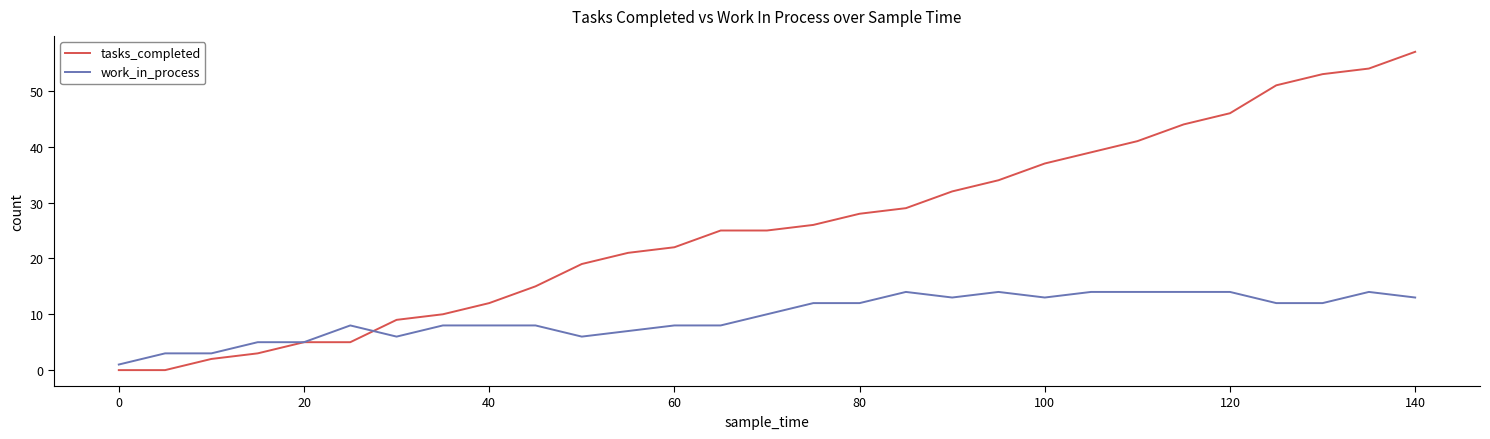

Reading right to left, extract all data points from this chart.

tasks_completed: 57	54	53	51	46	44	41	39	37	34	32	29	28	26	25	25	22	21	19	15	12	10	9	5	5	3	2	0	0
work_in_process: 13	14	12	12	14	14	14	14	13	14	13	14	12	12	10	8	8	7	6	8	8	8	6	8	5	5	3	3	1